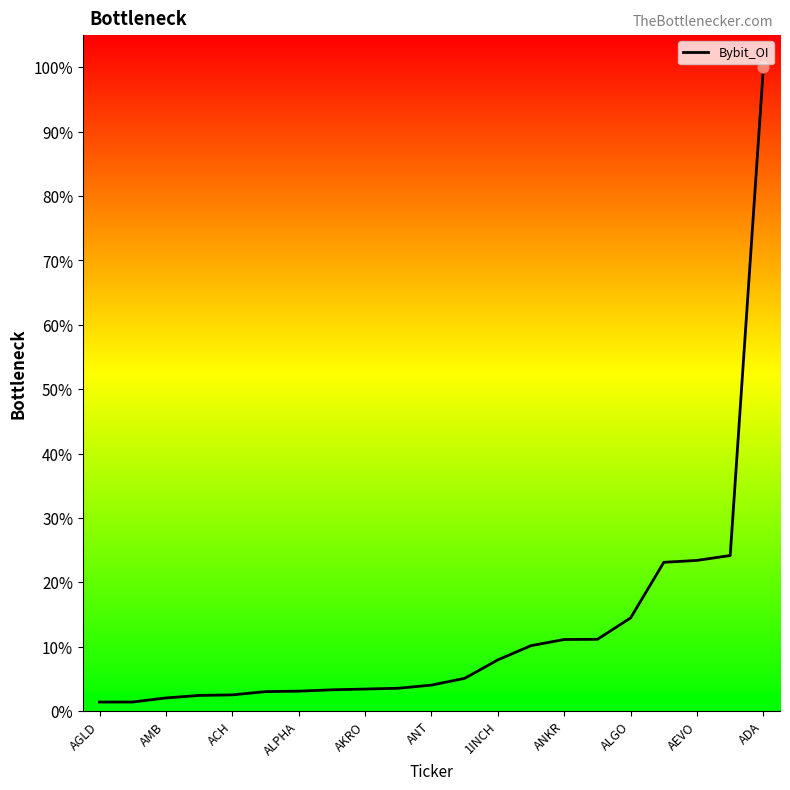

What is the difference between the maximum and minimum values?

98.6